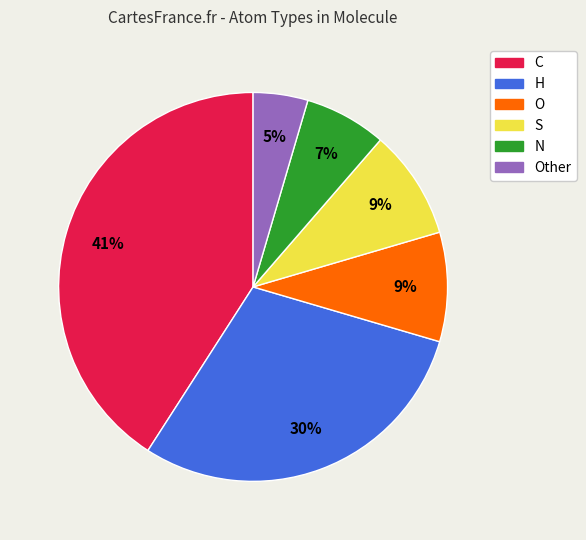

Is there any slice that represents more than half of the pie?

No